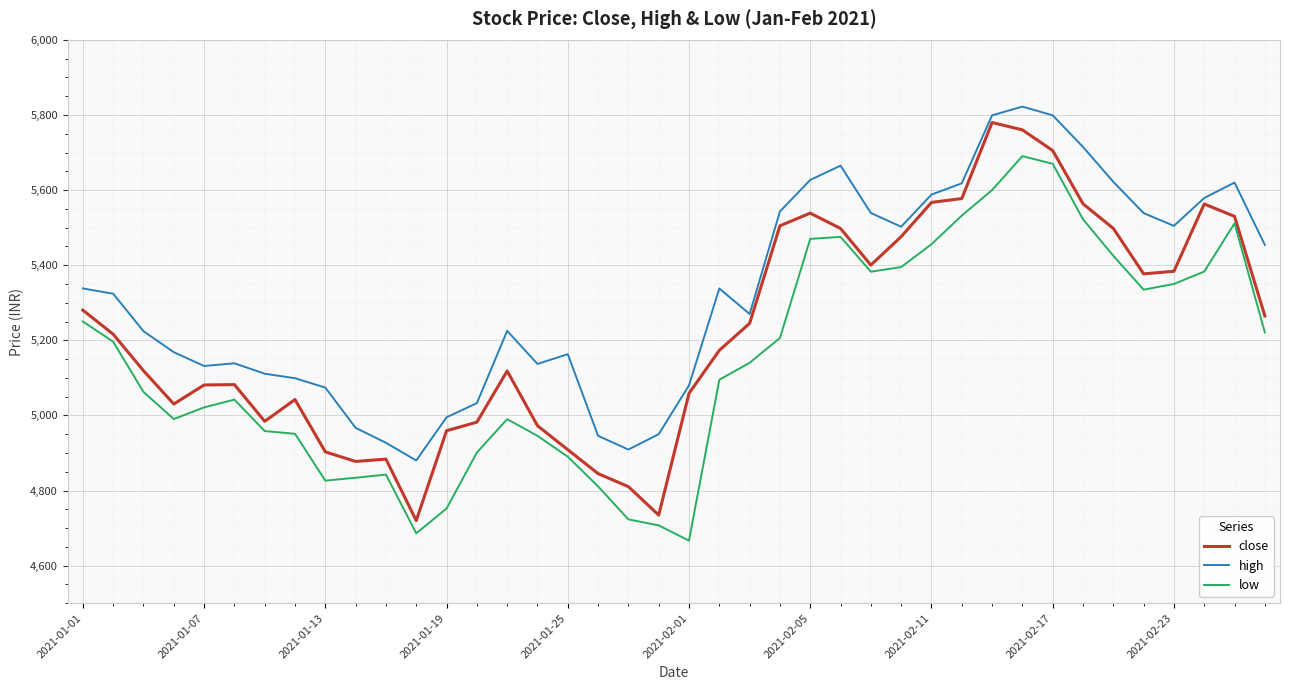

Rank the series by their average value, from lowest to highest.

low, close, high